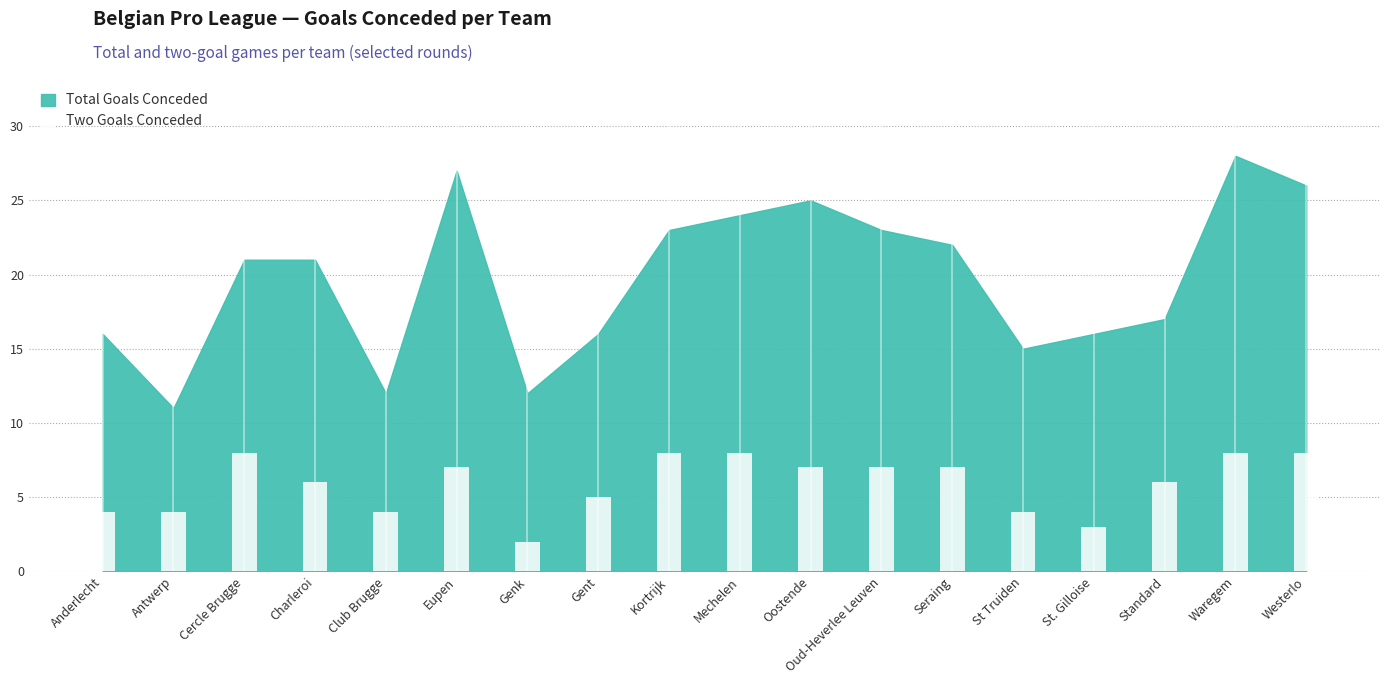

True or false: the data shows 13 at Westerlo.

False